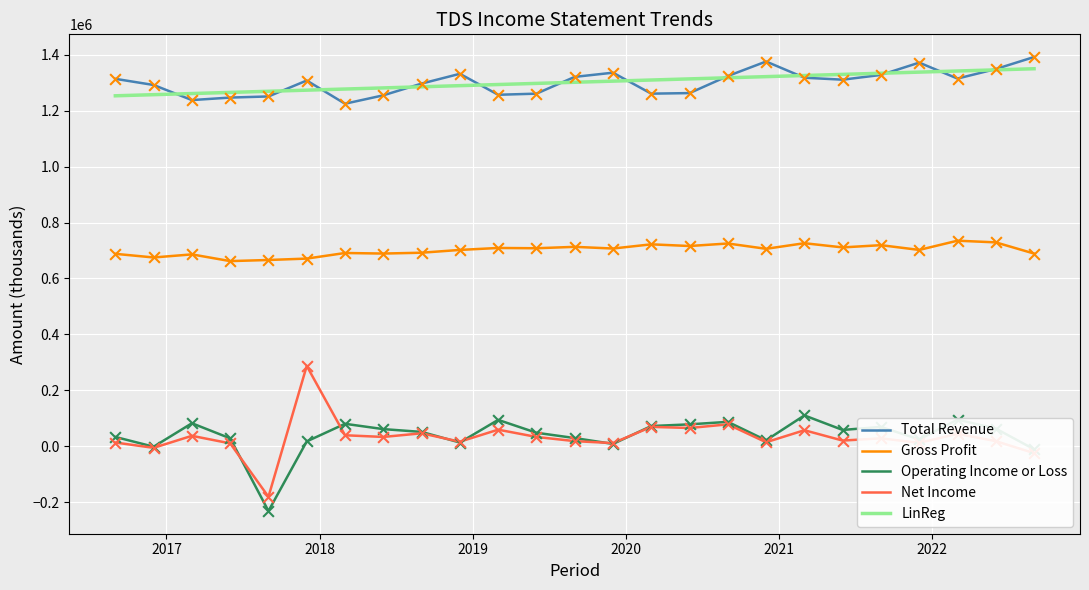

Which series has the widest spread of values?

Net Income